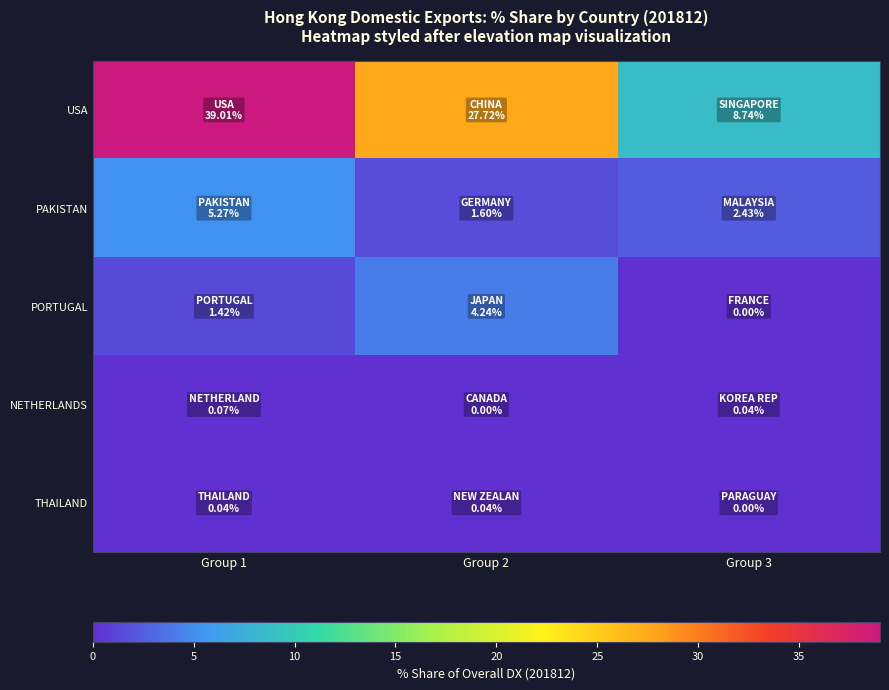

Between Group 2 and Group 3, which is larger?

Group 2